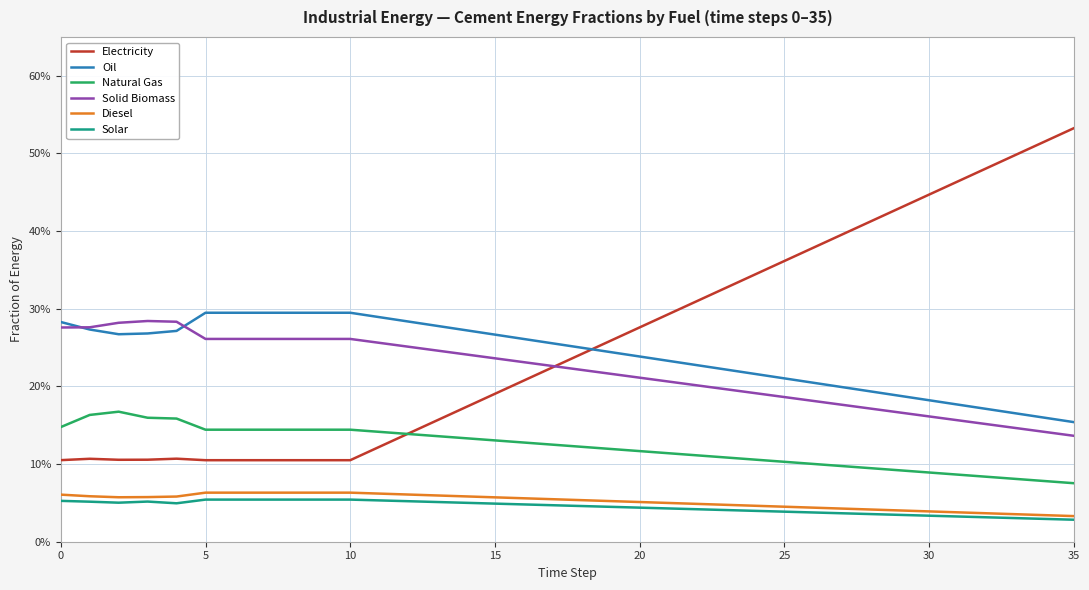

What are all the series names shown in the legend?

Electricity, Oil, Natural Gas, Solid Biomass, Diesel, Solar